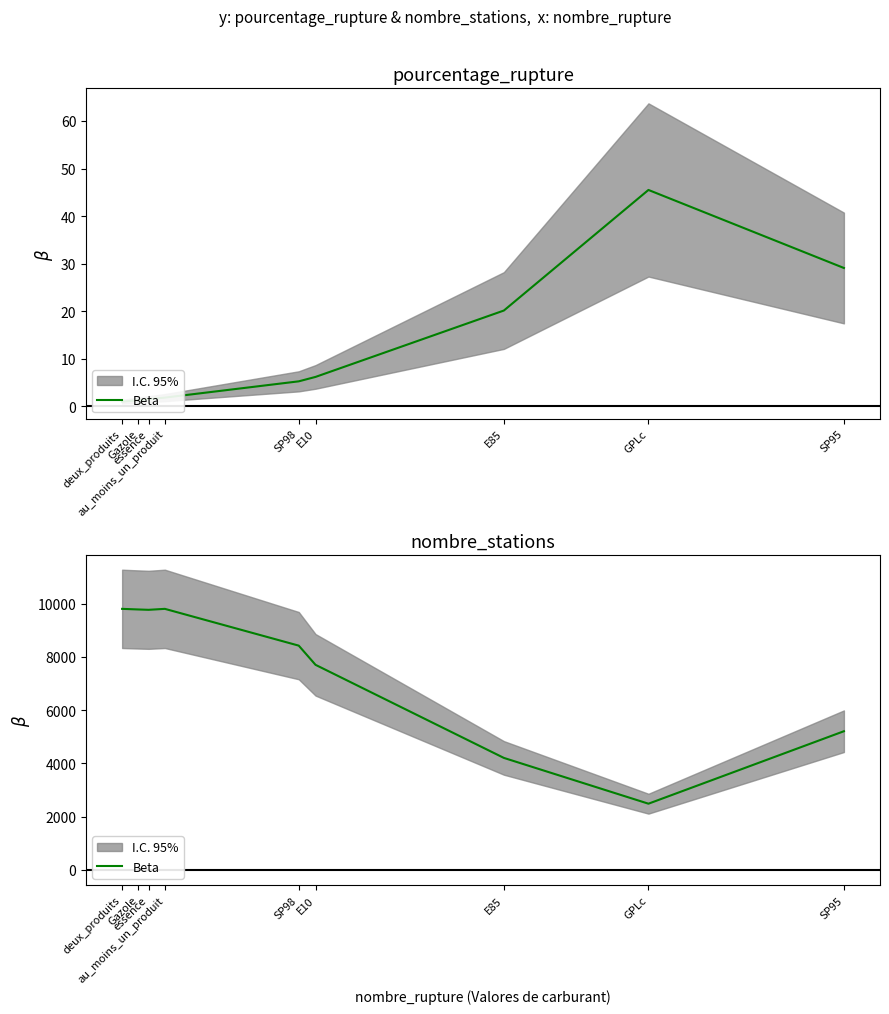

Reading right to left, list all the values displayed in this chart.

SP95=5209	GPLc=2488	E85=4207	E10=7702	SP98=8423	au_moins_un_produit=9804	essence=9768	Gazole=9781	deux_produits=9804